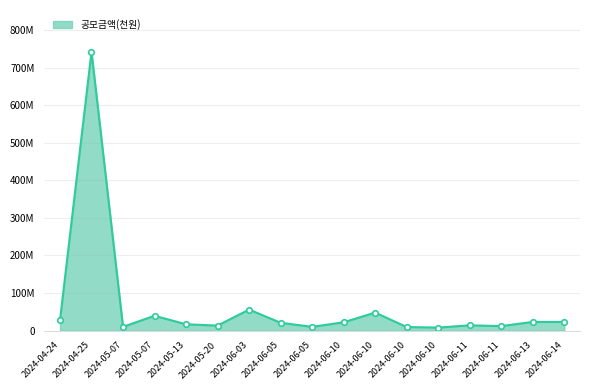

Does the chart have visible grid lines?

Yes